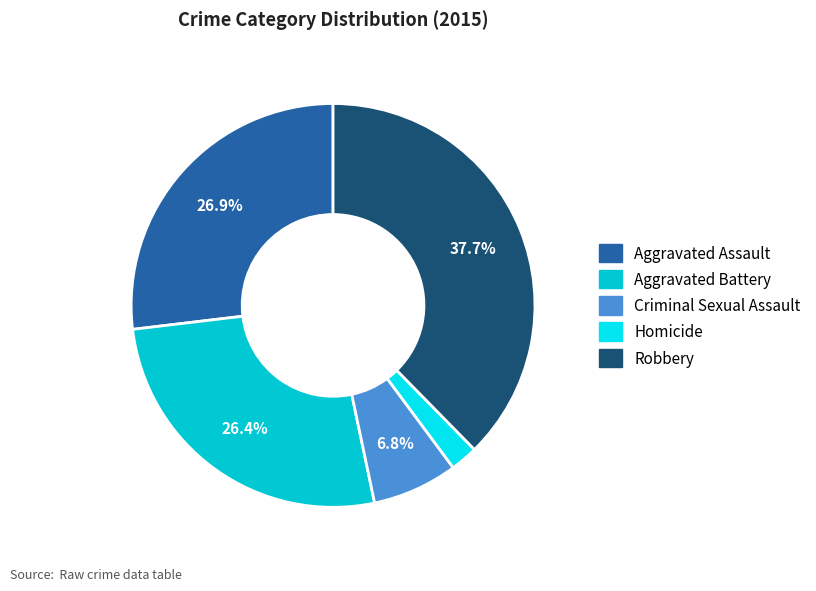

Count the number of slices in the pie.

5